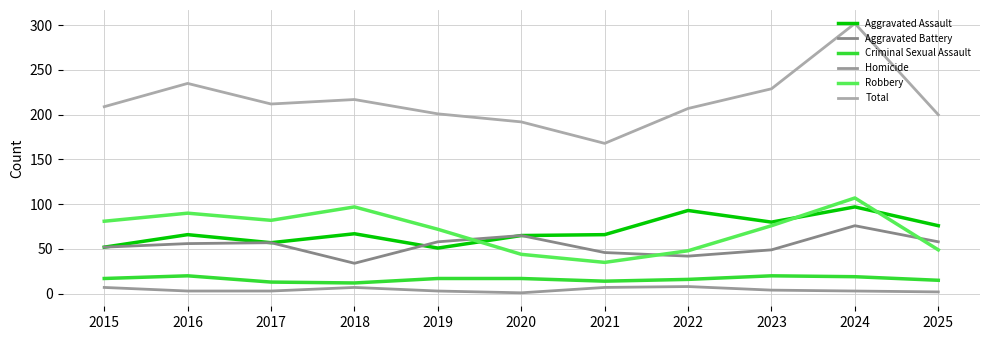

What is the lowest value of the Aggravated Battery series?

34